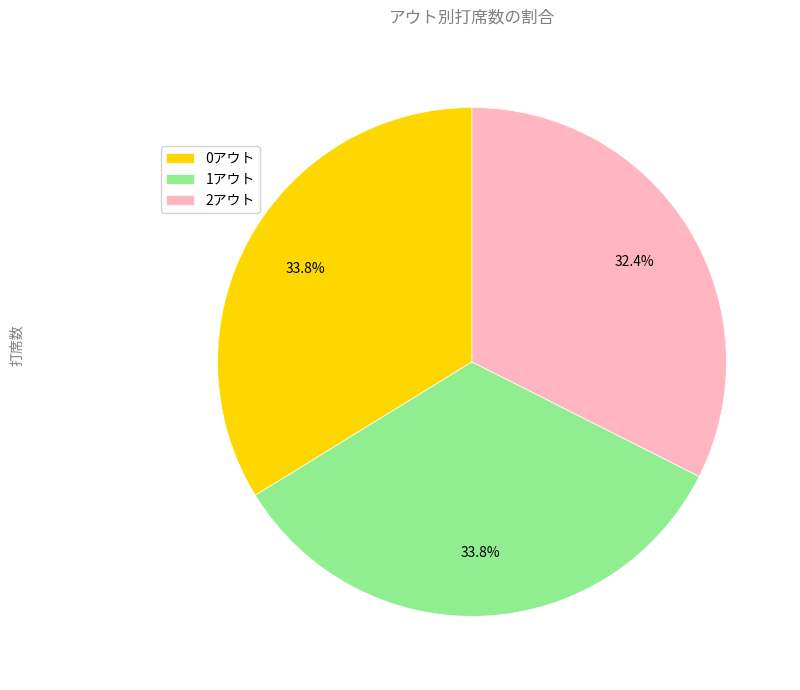

Between 2アウト and 0アウト, which is larger?

0アウト